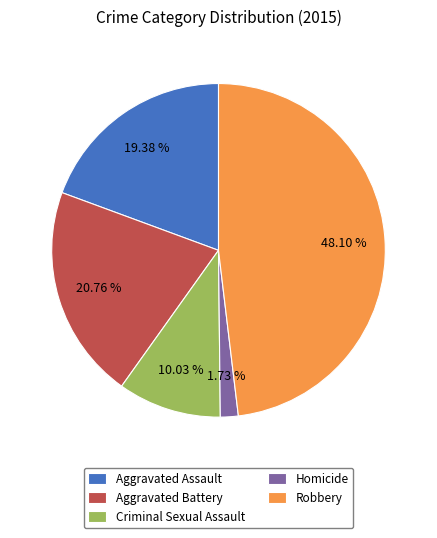

Between Criminal Sexual Assault and Aggravated Battery, which is larger?

Aggravated Battery